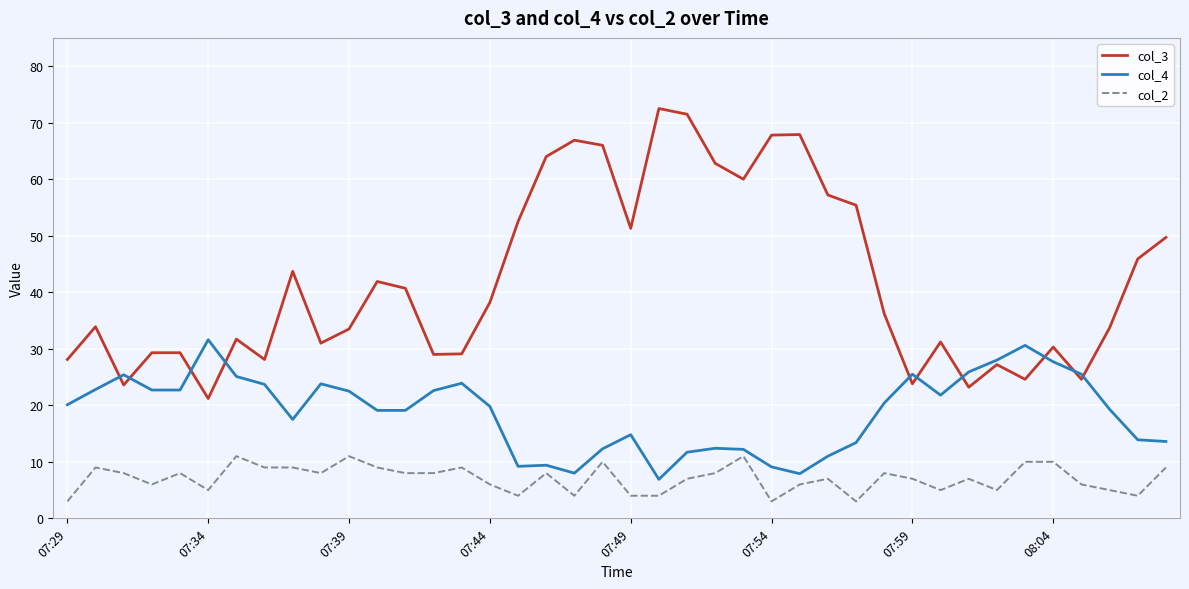

Rank the series by their average value, from lowest to highest.

col_2, col_4, col_3